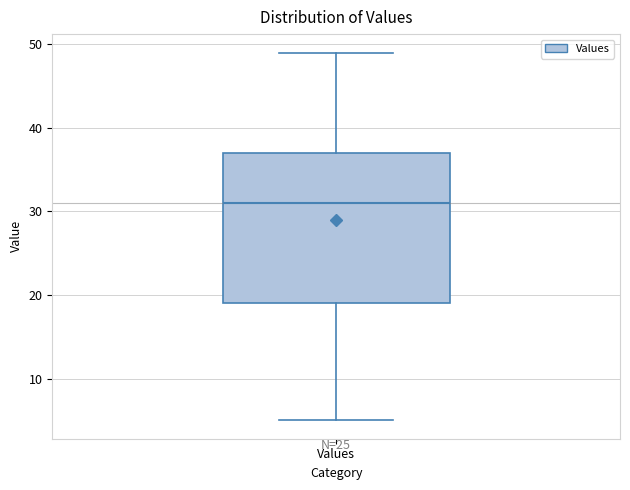

Where does the lower whisker of the box for Values end on the y-axis? The values are not printed on the chart, so give them approximately, as read against the axis.

5